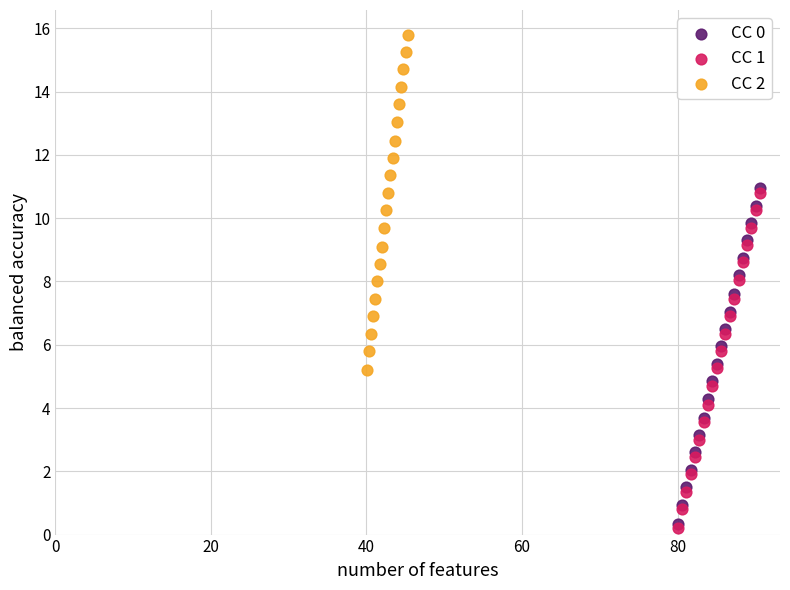

Which series reaches the minimum Y coordinate?

CC 1